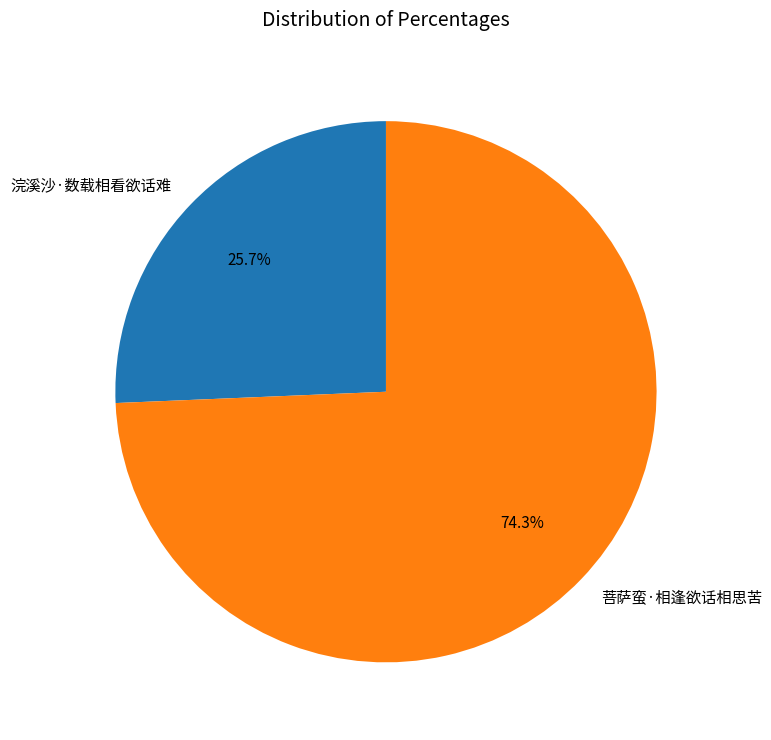

Approximately how many times larger is the value at 菩萨蛮·相逢欲话相思苦 compared to 浣溪沙·数载相看欲话难?

2.9